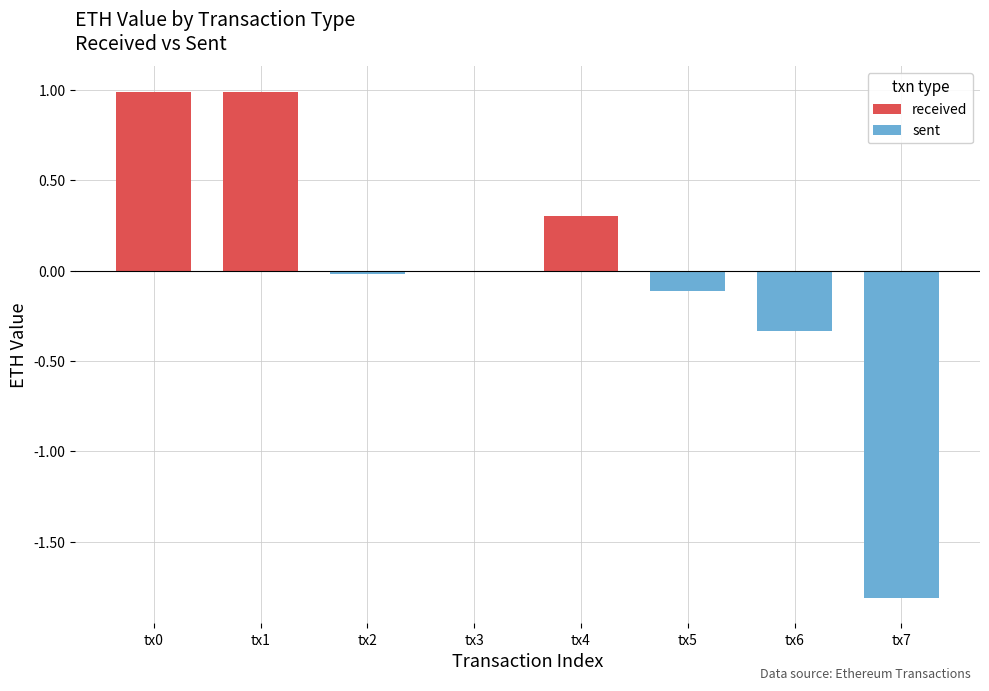

How many data points in received are above 0?

3